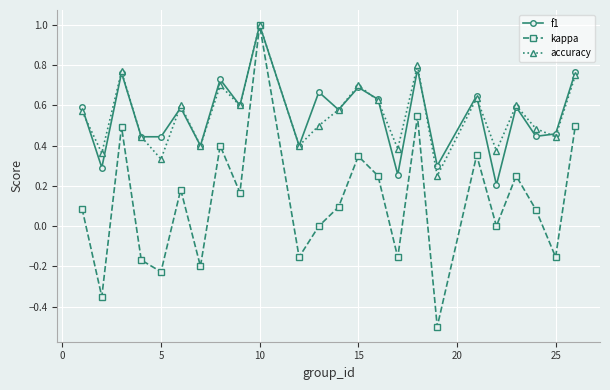

What is the minimum value for kappa?

-0.5